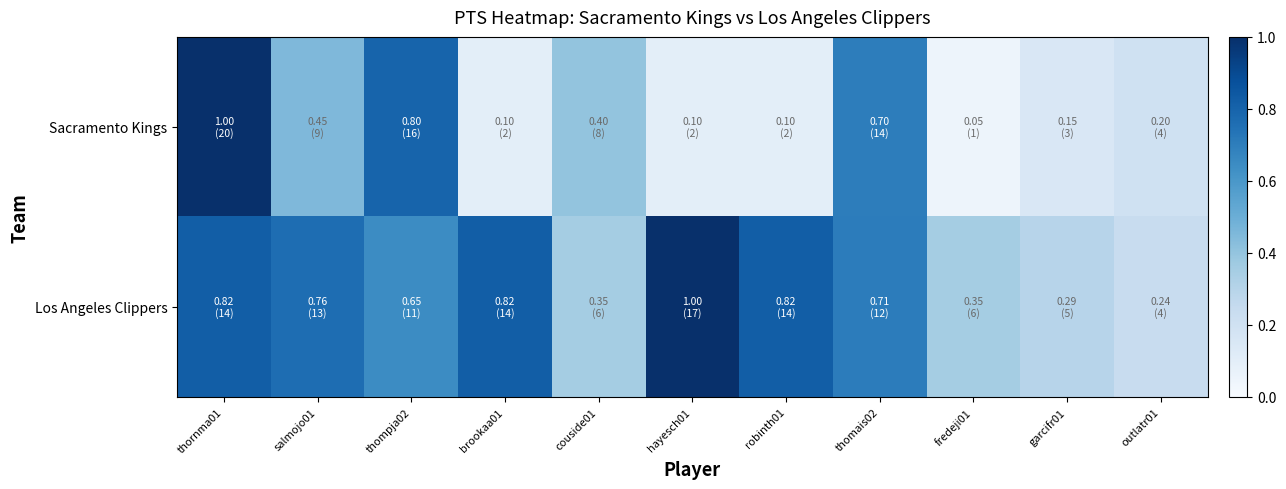

Which category has the highest value across all series?

thornma01